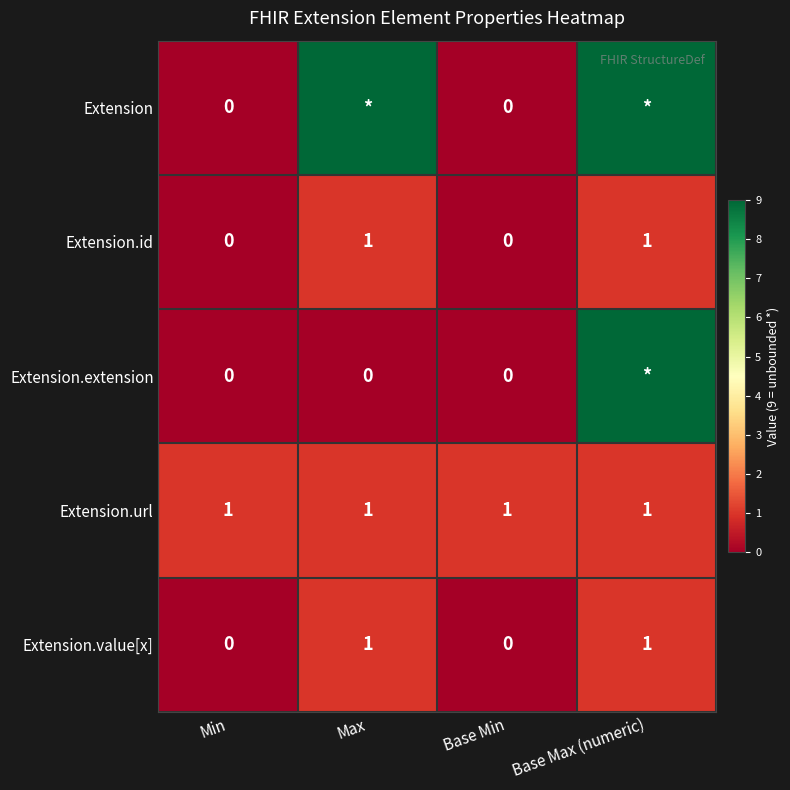

Is the value of Extension.value[x] at Base Min greater than the value of Extension.url at Base Min?

No